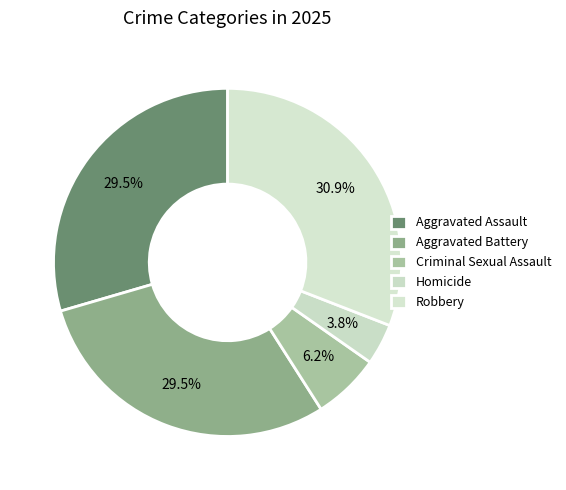

Which category has the smallest portion of the pie?

Homicide